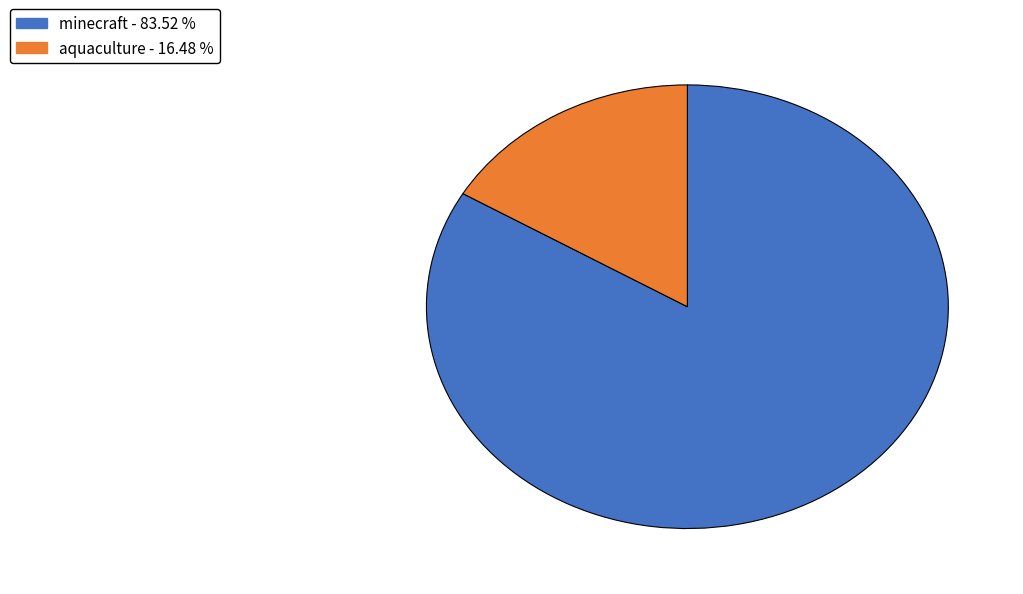

Rank the categories by value from highest to lowest.

minecraft, aquaculture